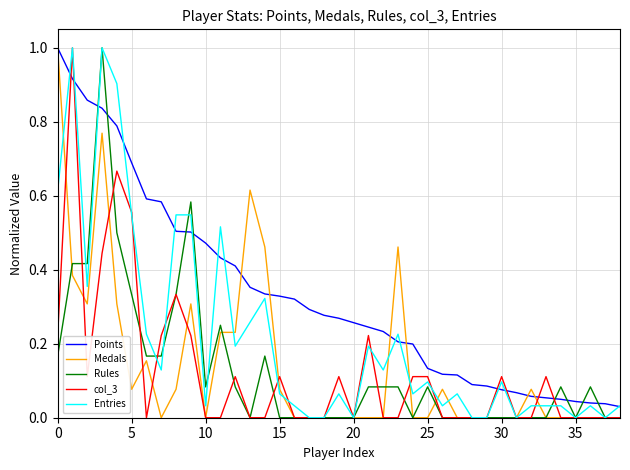

What is the greatest value displayed?

1.0